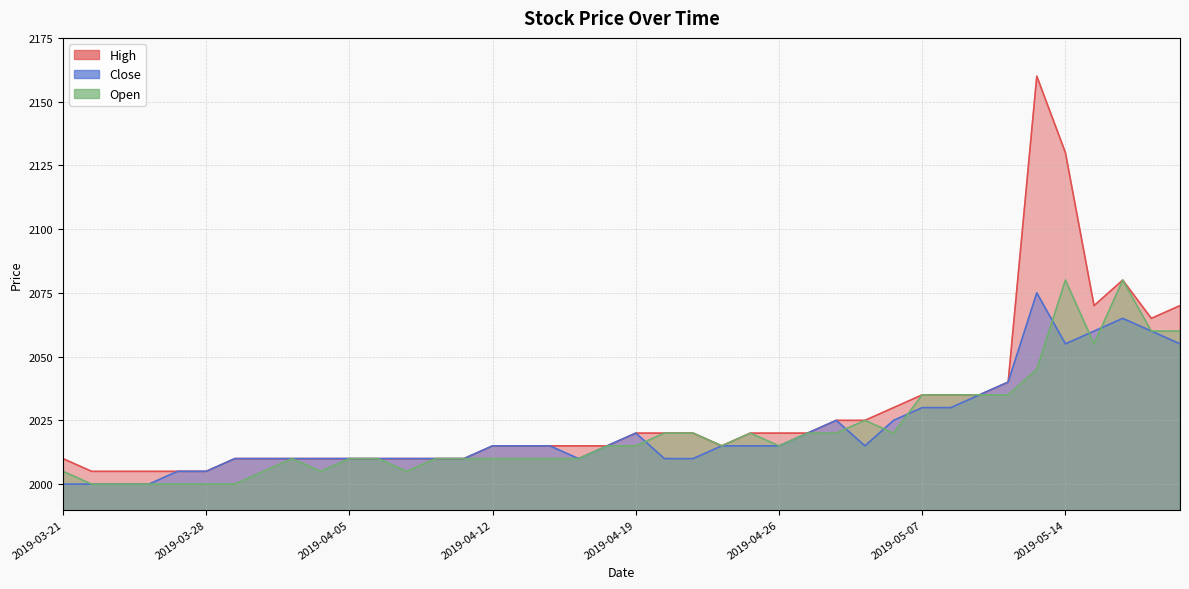

Between 2019-04-16 and 2019-05-13, which is larger?

2019-05-13